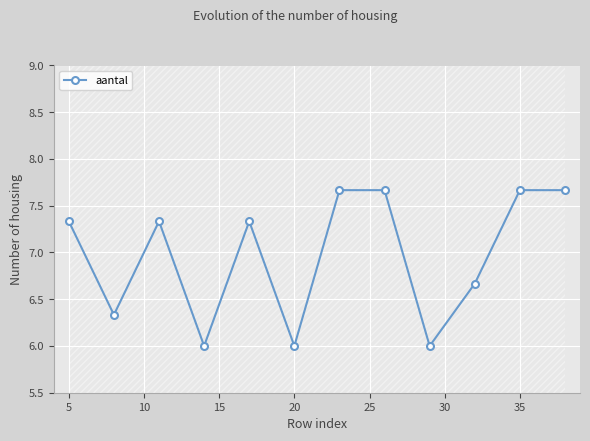

In aantal, how many points are lower than both neighbors (excluding endpoints)?

4